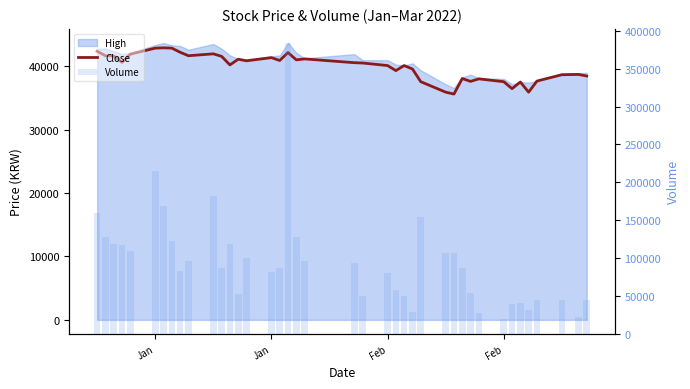

Reading right to left, transcribe all the data shown in this chart.

Close: 38500	38750	38700	37700	35950	37550	36500	37600	38050	37650	38100	35650	35950	37600	39600	40150	39350	40150	40550	40600	41200	41050	42200	40950	41400	40900	41150	40250	41600	42000	41700	42250	42900	42950	42900	41950	40650	41650	41700	42400
Volume: 44126	21558	44420	44083	31084	39903	39276	19896	26912	53704	87297	106868	107211	153538	29144	50430	57410	80191	49459	93537	95624	127258	383471	87001	81284	100279	52790	117972	86494	181348	95813	82889	122344	168234	215215	108622	117257	117975	127102	159323